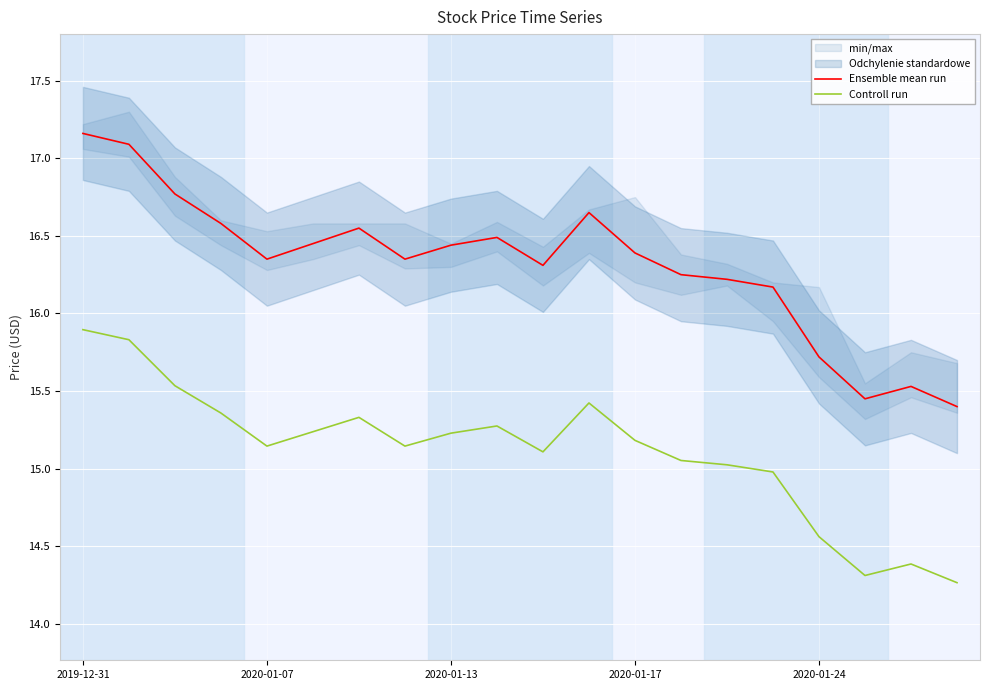

True or false: Ensemble mean run and Controll run intersect in this chart.

False